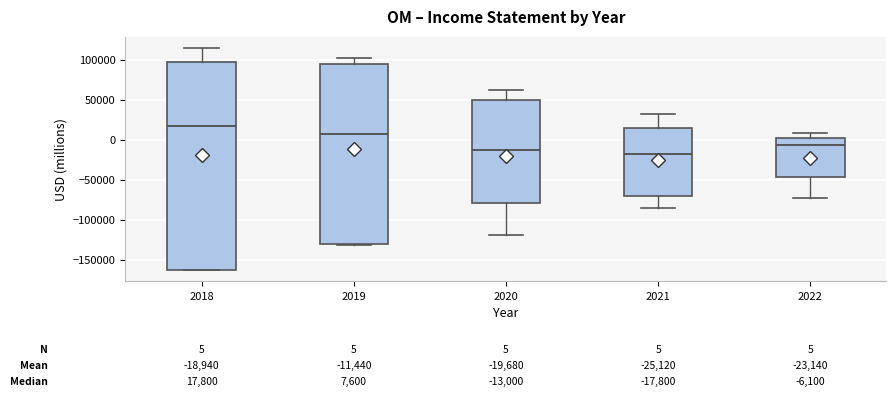

Which box's median line is the highest?

2018